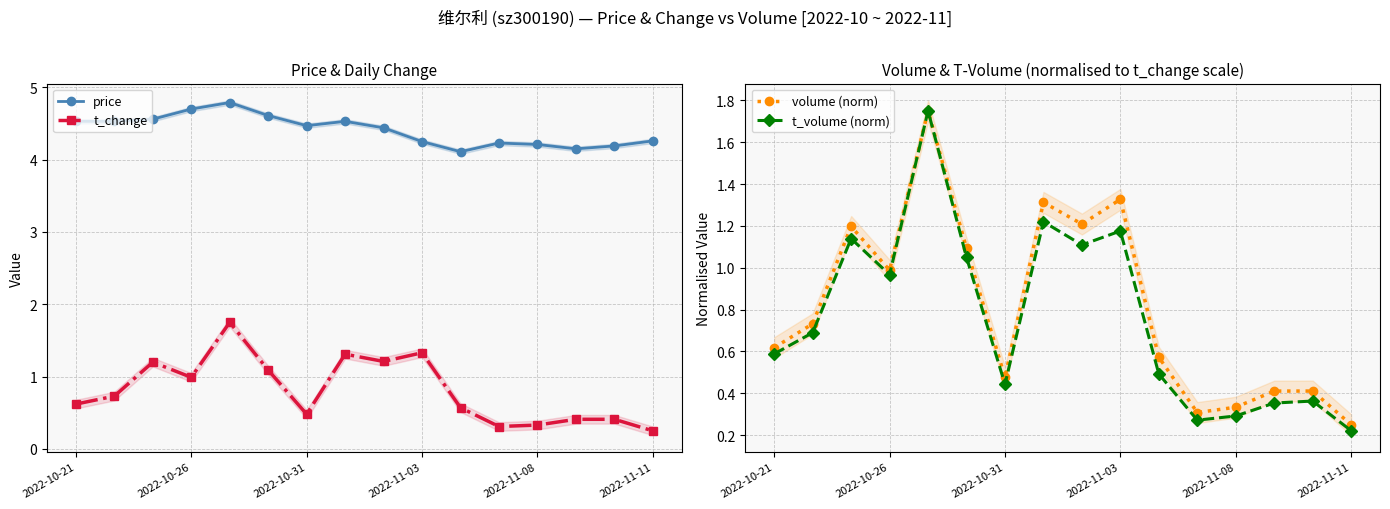

At how many categories does at least one series exceed 2?

16